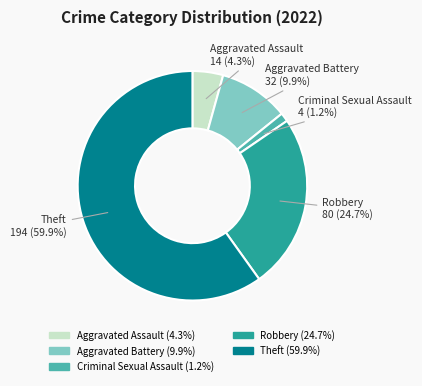

Which slice represents more than half of the pie?

Theft